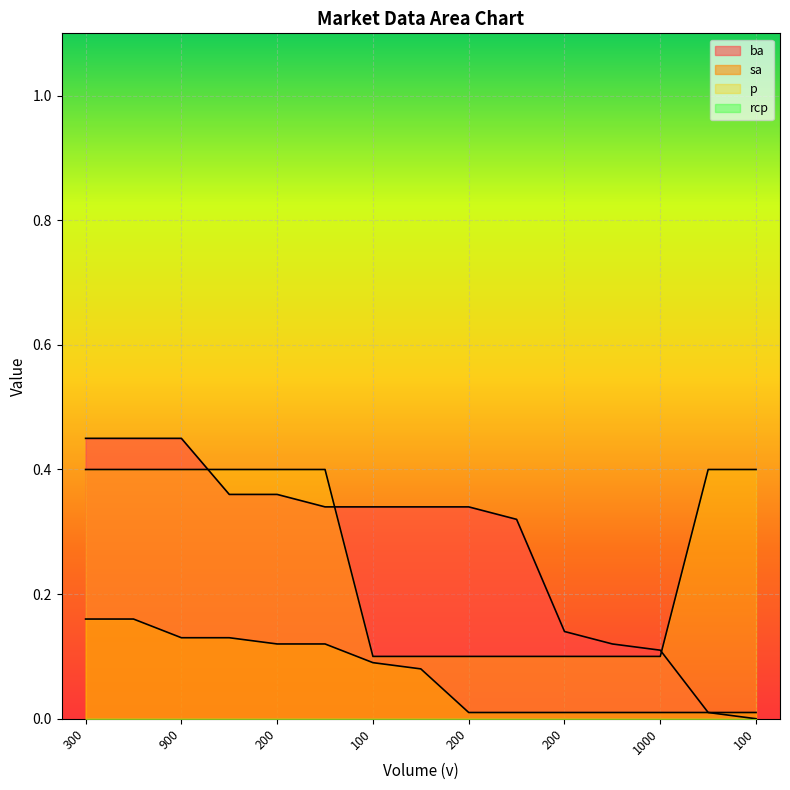

What is the sum of the ba values at 100 and 300?

0.6